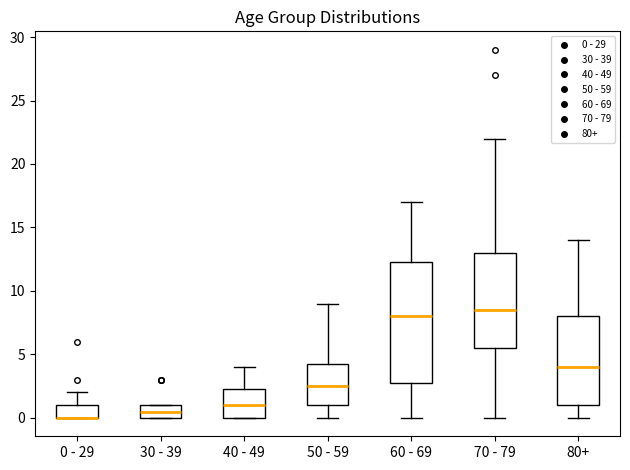

Reading left to right, transcribe this box plot: for each box, give where its median line is, the range the box spans, and where its two whiskers end, as read against the y-axis. The values are not printed on the chart, so give them approximately, as read against the axis.

0 - 29: median 0.0 (drawn on the box's lower edge), box 0.0 to 1.0, whiskers 0.0 to 2.0
30 - 39: median 0.5, box 0.0 to 1.0, whiskers 0.0 to 1.0
40 - 49: median 1.0, box 0.0 to 2.5, whiskers 0.0 to 4.0
50 - 59: median 2.5, box 1.0 to 4.5, whiskers 0.0 to 9.0
60 - 69: median 8.0, box 3.0 to 12.5, whiskers 0.0 to 17.0
70 - 79: median 8.5, box 5.5 to 13.0, whiskers 0.0 to 22.0
80+: median 4.0, box 1.0 to 8.0, whiskers 0.0 to 14.0